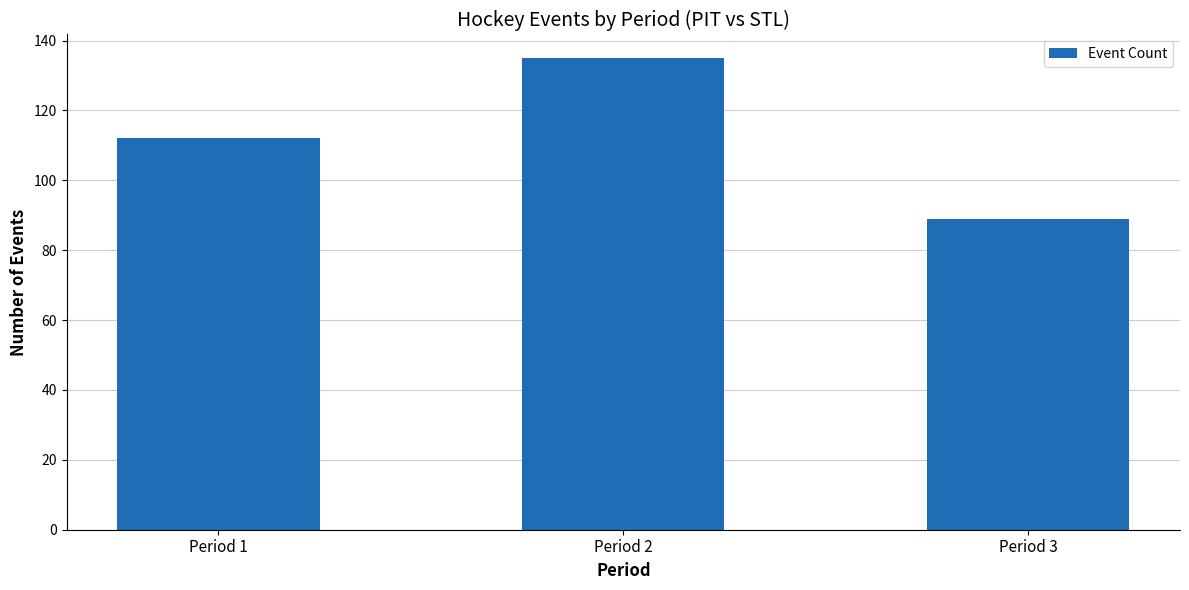

What is the sum of the values at Period 1 and Period 3?

201